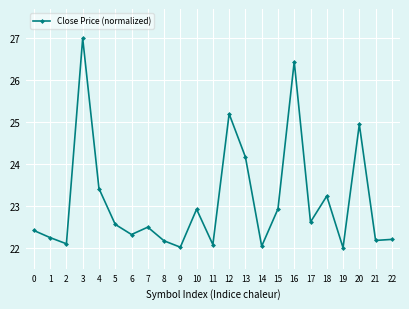

True or false: the data shows 22.0 at 19.

True